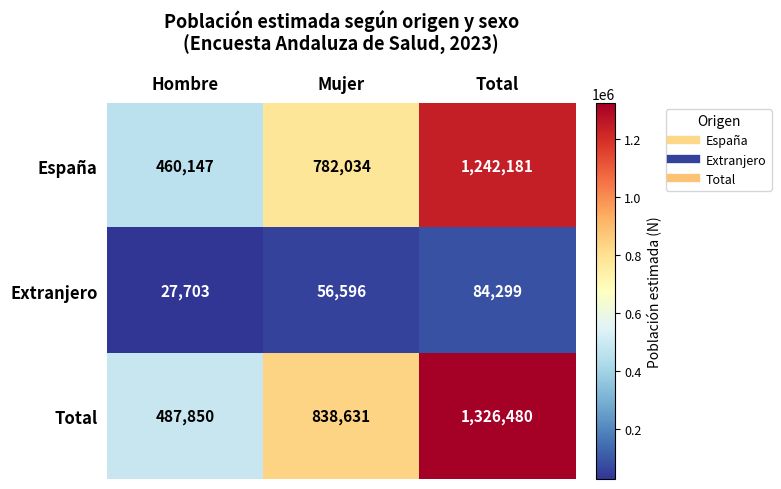

Which label corresponds to the smallest value in the chart?

Hombre